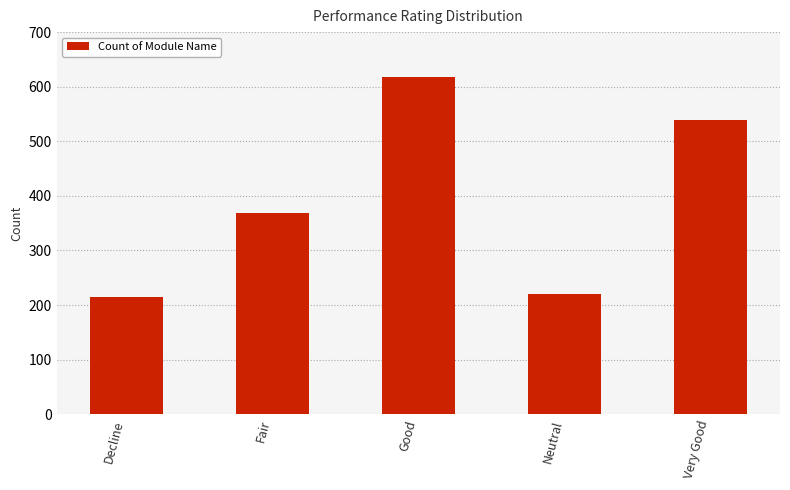

What is the label of the 4th bar from the right?

Fair